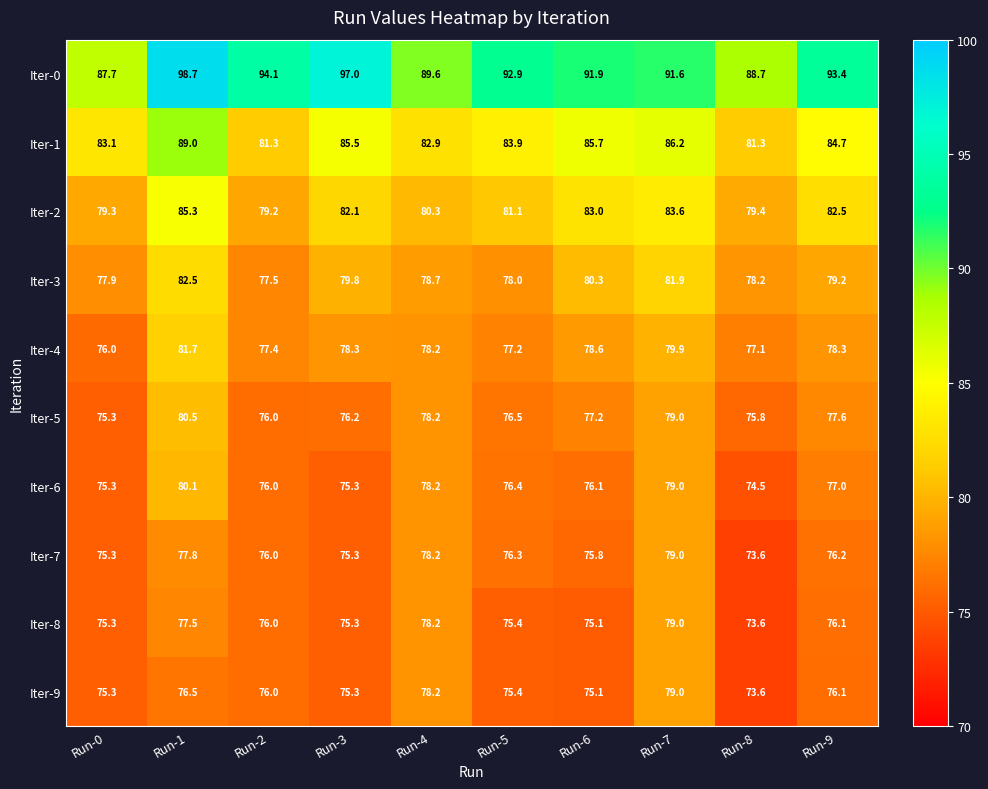

What is the difference between the maximum and second lowest values in the Iter-5 series?

4.7